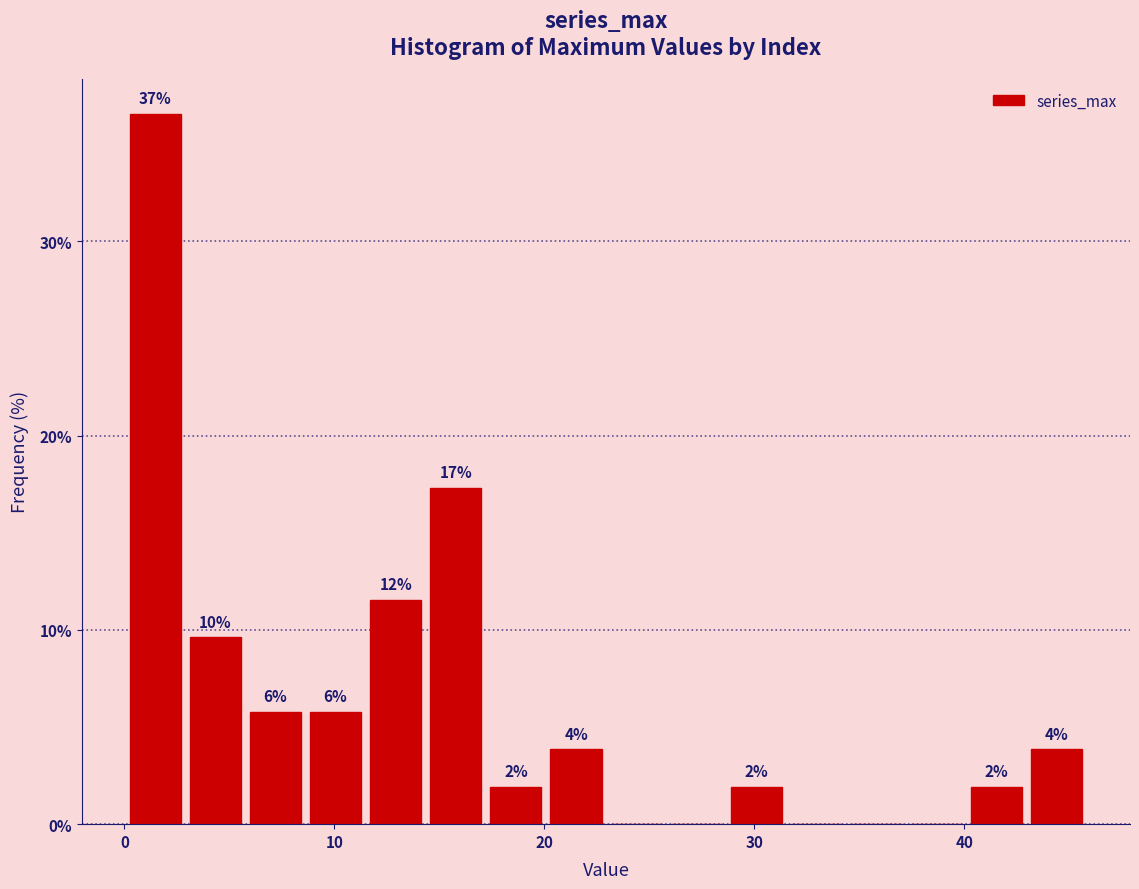

Around what value on the x-axis is the tallest bar? Give the approximate position of its centre, as read against the axis.

1